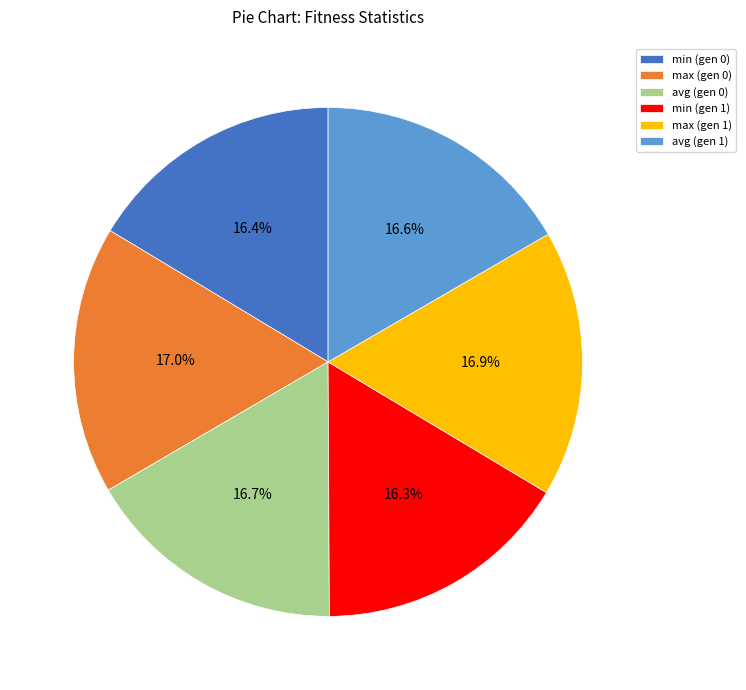

Does max (gen 1) represent more than half of the total?

No